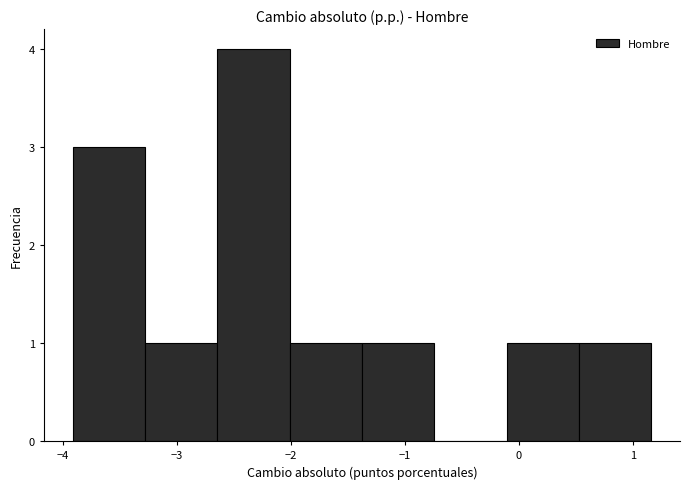

Reading left to right, list every bar in this chart as the range it spans on the x-axis followed by its height. Neither the bar edges nor the heights are printed on the chart, so give them approximately, as read against the axes.

-3.9 to -3.3: 3
-3.3 to -2.6: 1
-2.6 to -2.0: 4
-2.0 to -1.4: 1
-1.4 to -0.7: 1
-0.7 to -0.1: 0
-0.1 to 0.5: 1
0.5 to 1.2: 1